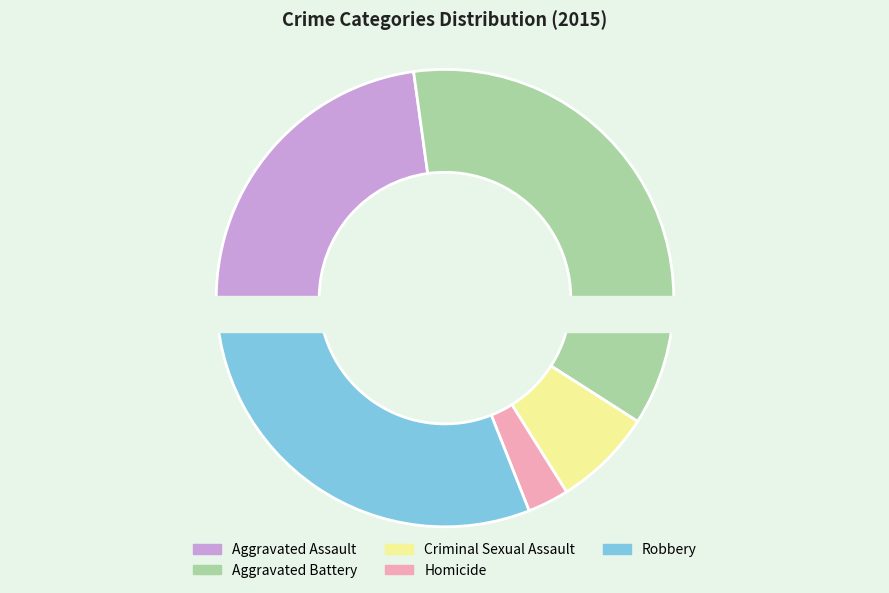

Which has a higher value, Robbery or Criminal Sexual Assault?

Robbery